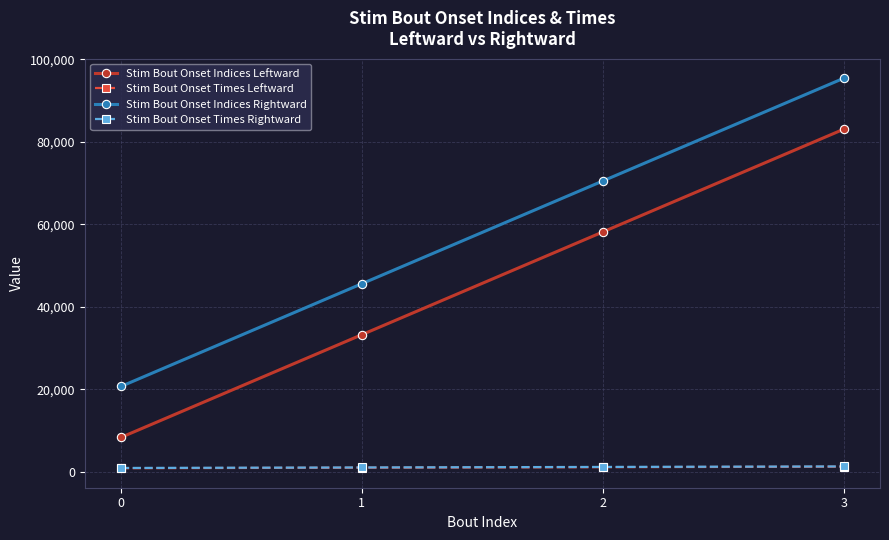

What is the greatest value displayed?

95432.0